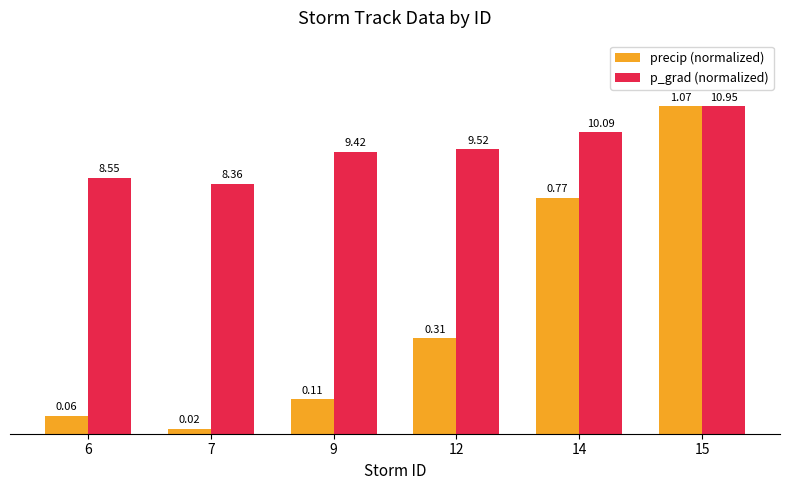

How many bars are there in total?

12